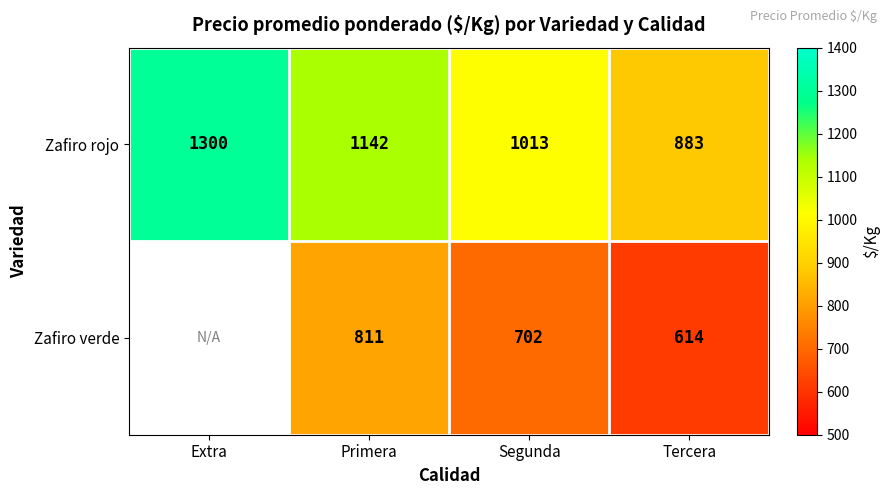

The value of Zafiro rojo at Extra is 1300. True or false?

True